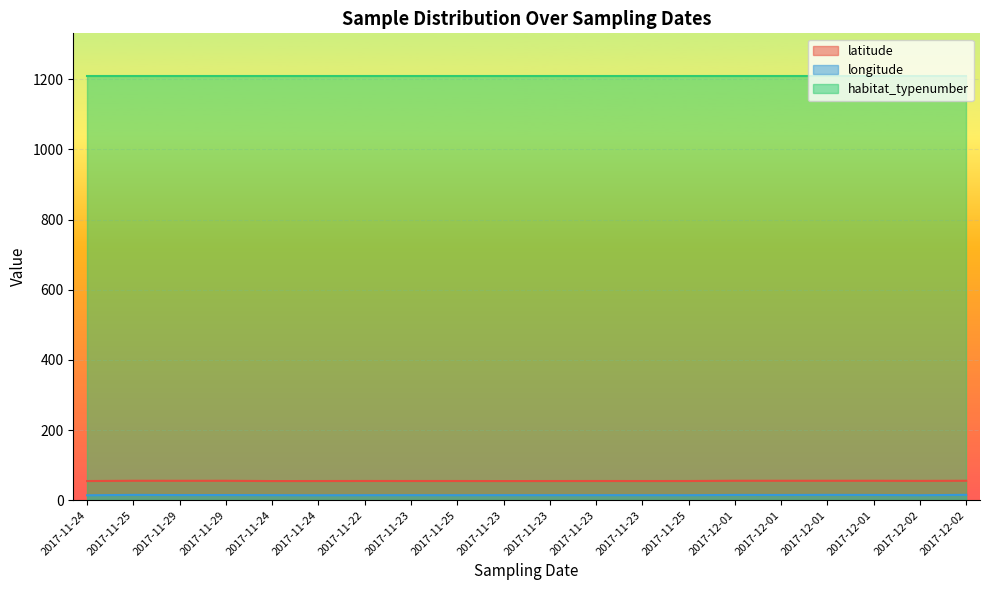

At which label is longitude closest to 14?

2017-11-24